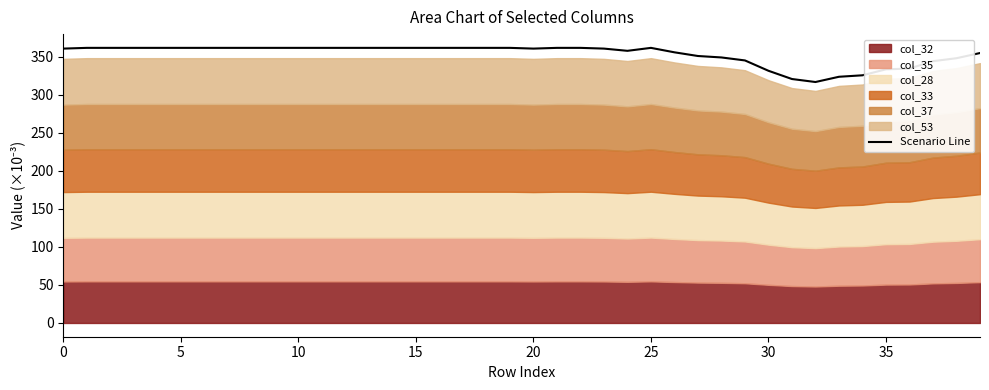

What value does the data have at 21?

361.8